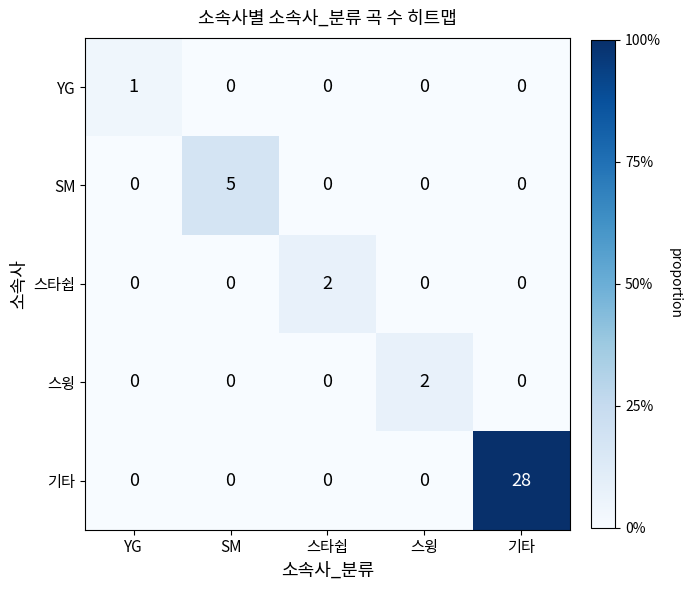

At which category is the sum across all series the highest?

기타